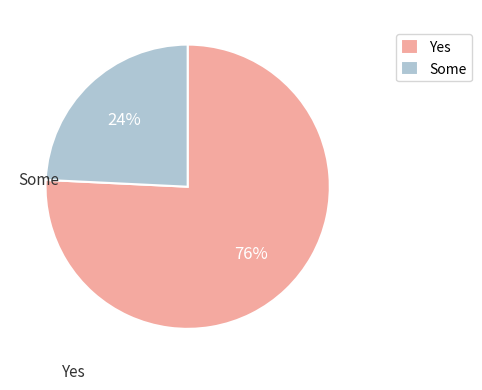

Which slice is the smallest?

Some